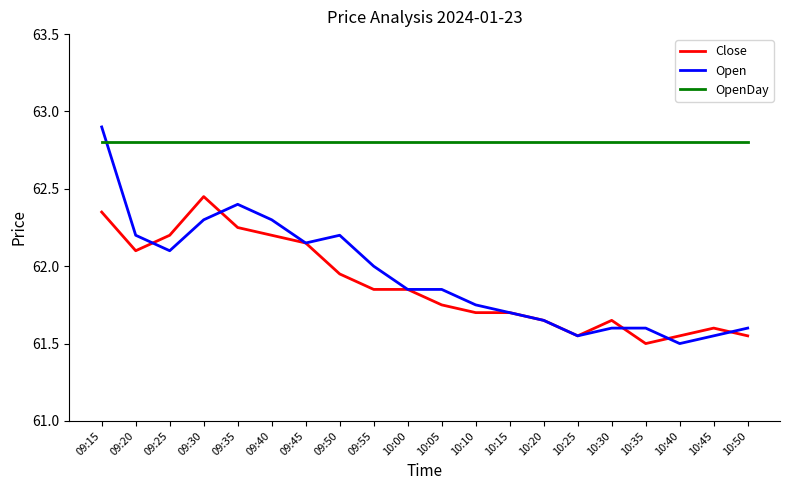

At which label is Close closest to 61?

10:35